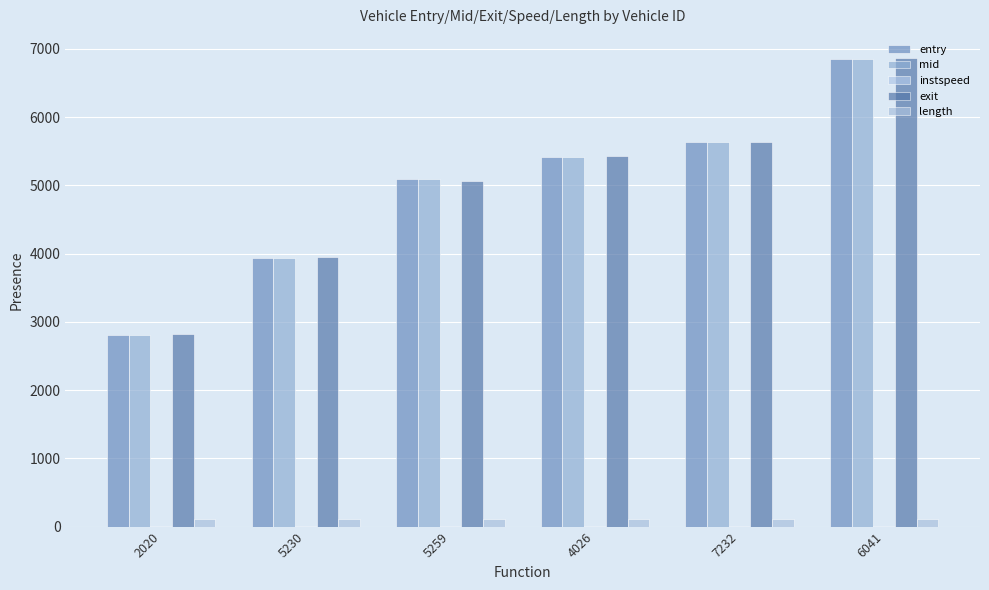

How many categories are shown in the chart?

6